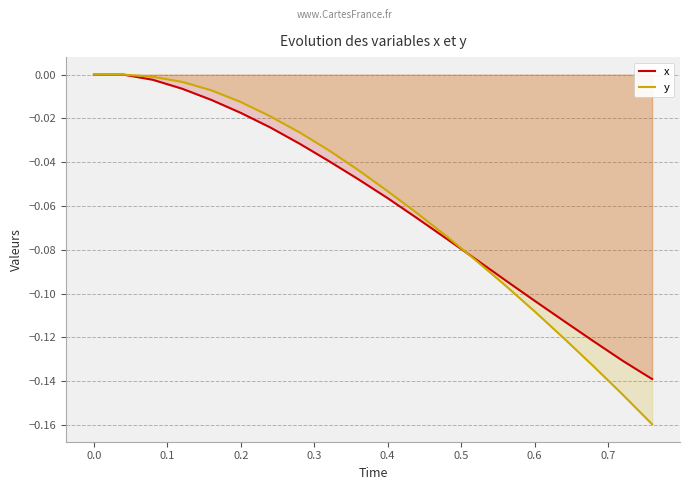

Does the chart have visible grid lines?

Yes